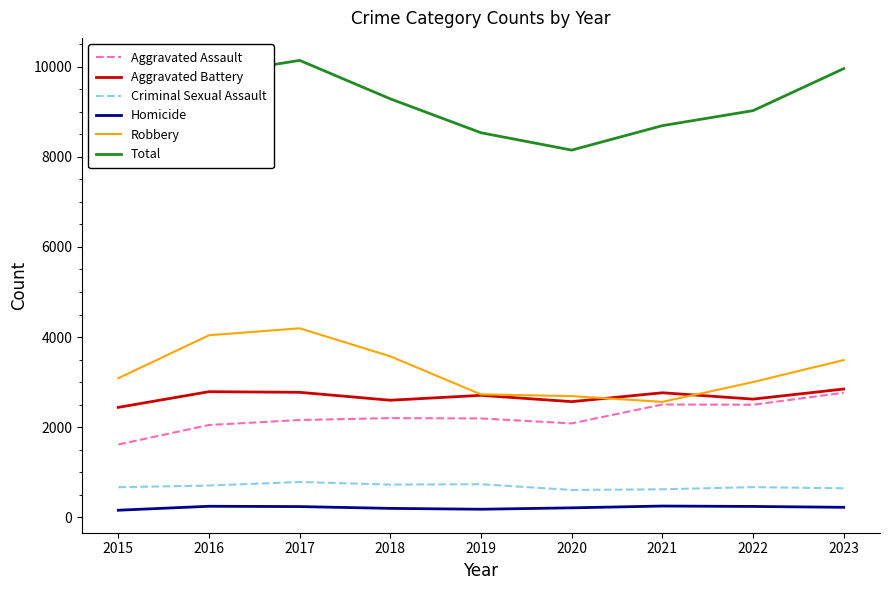

Which has a higher value, 2018 or 2023?

2023